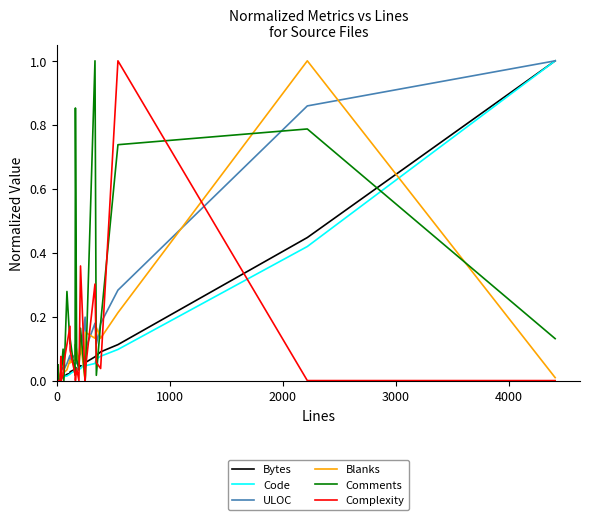

What is the highest value of the Code series?

1.0